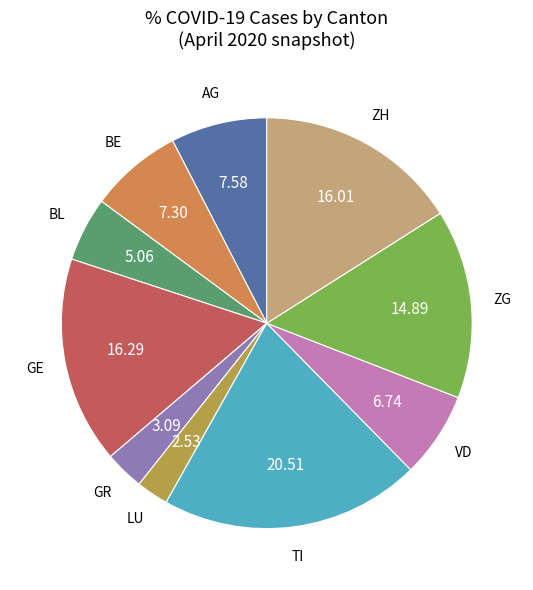

Is there a majority slice in this chart?

No